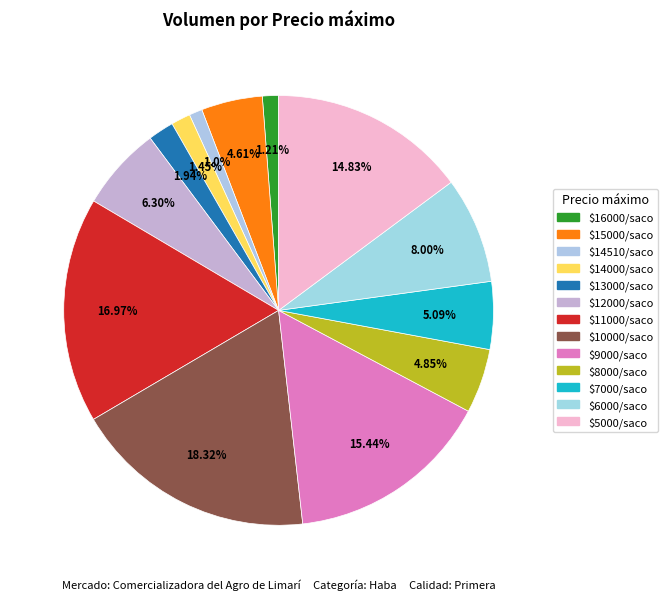

Does any single category account for the majority?

No